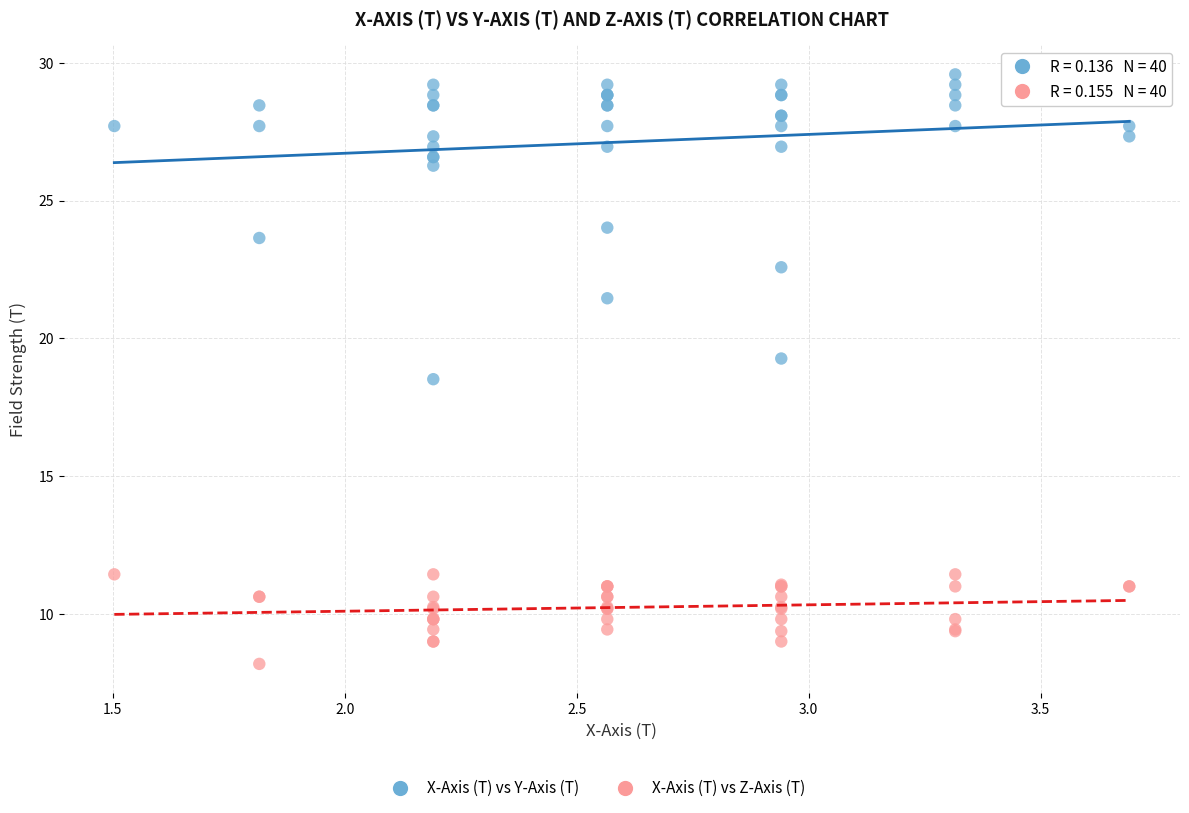

Across all series, what Y value is closest to 18?

18.5